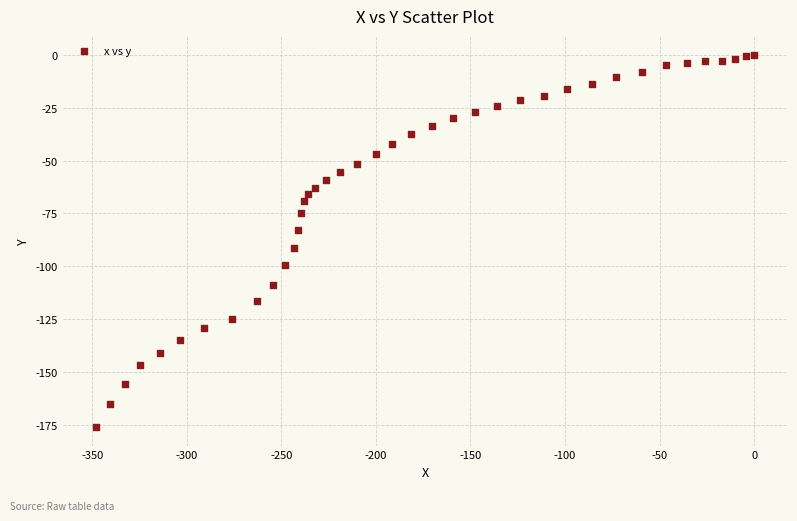

What is the range of Y values (max minus min)?

175.7